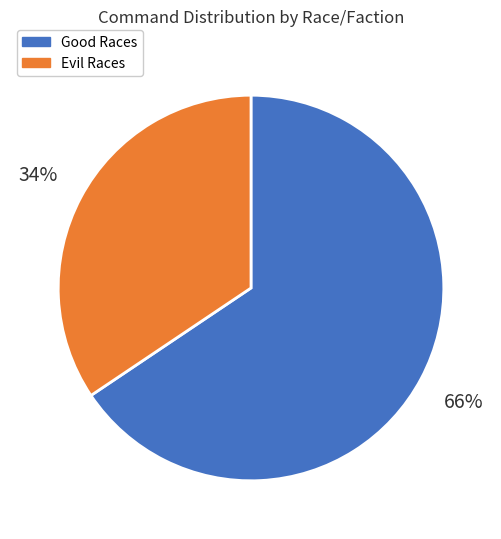

True or false: Evil Races accounts for 34% of the total.

True